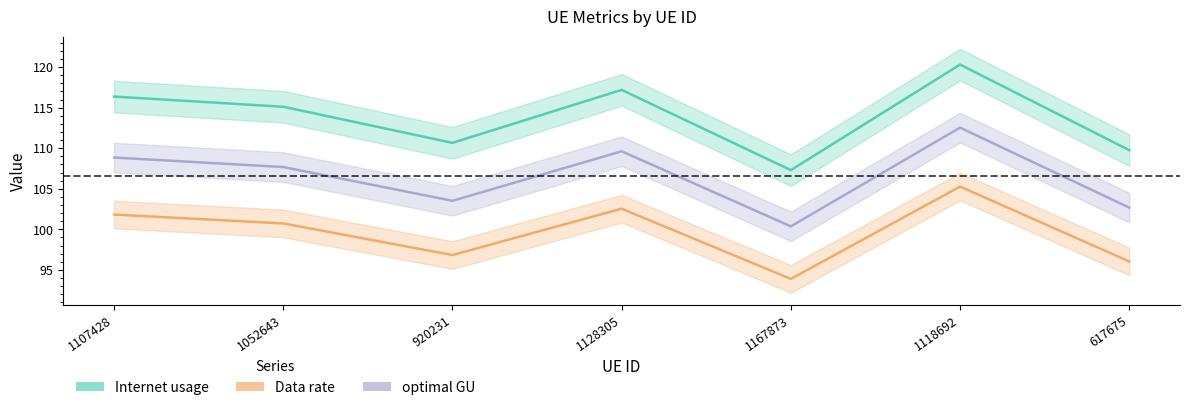

True or false: Data rate and Internet usage cross at least once.

False